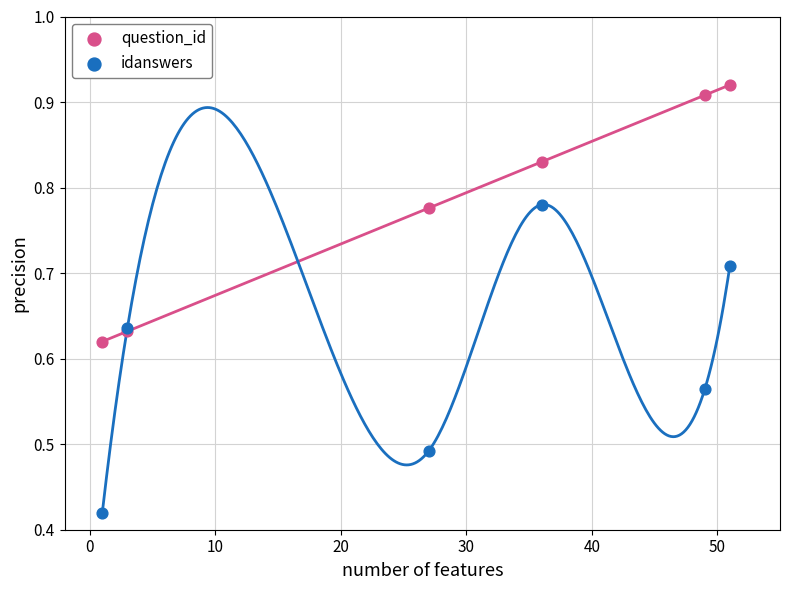

Which series reaches the minimum Y coordinate?

idanswers